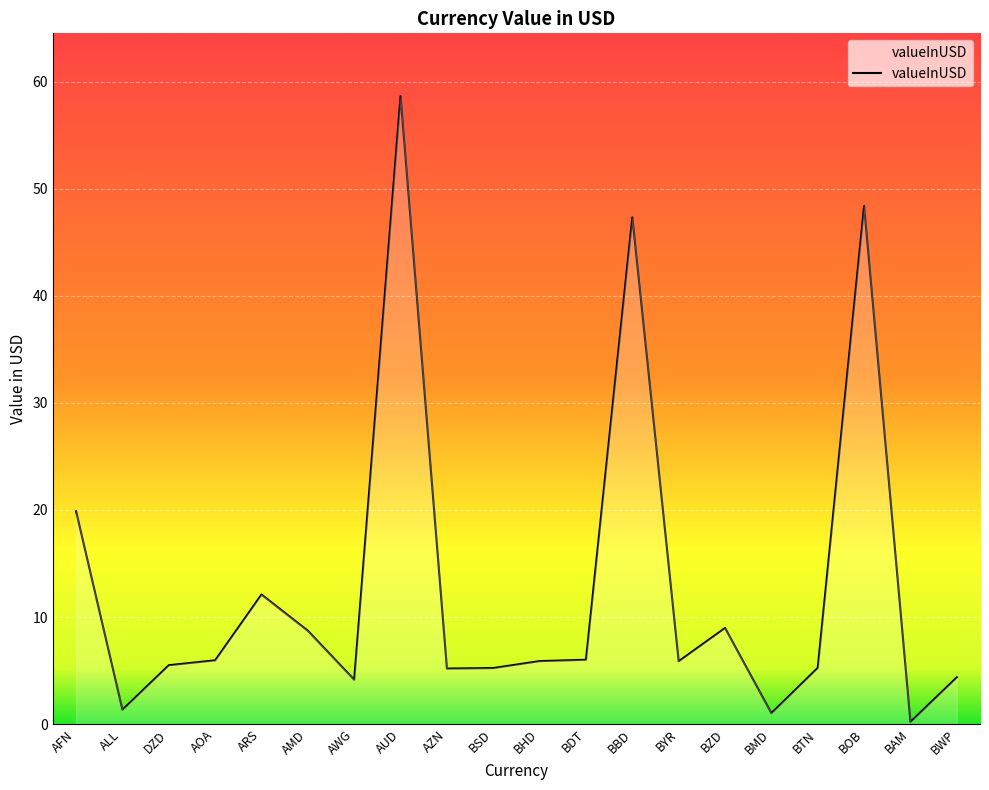

How many lines are shown in the chart?

1